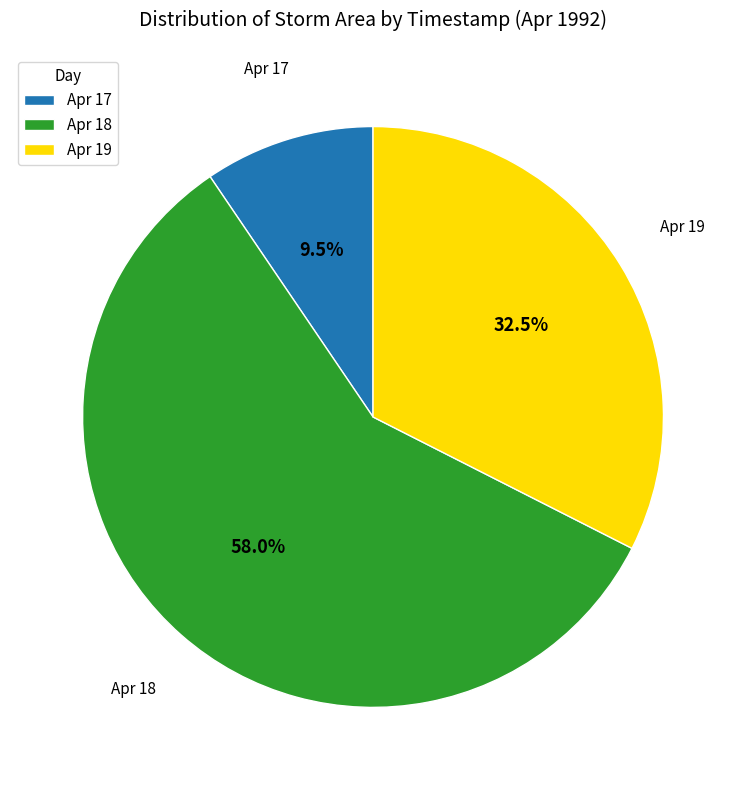

Rank the categories by value from lowest to highest.

Apr 17, Apr 19, Apr 18